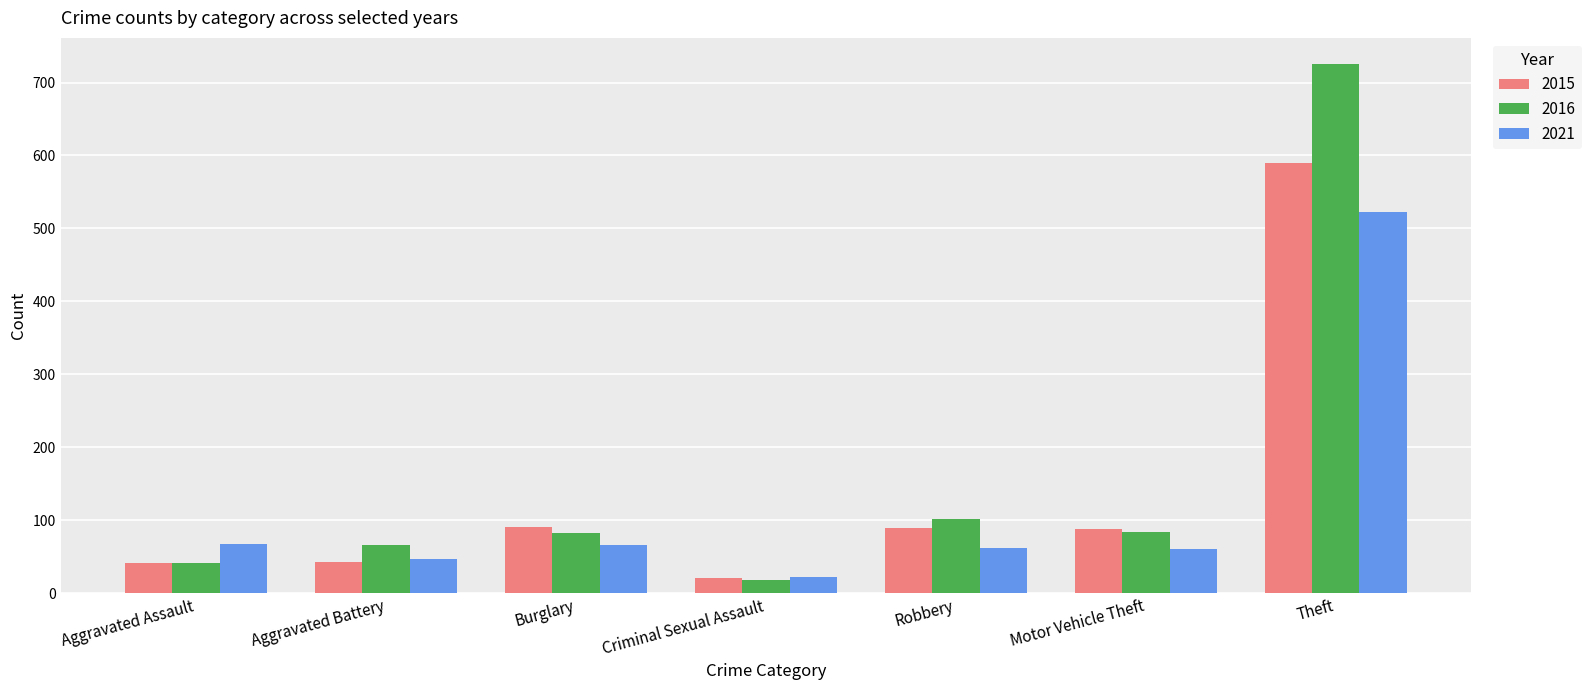

What is the difference between the maximum and minimum values in the 2021 series?

501